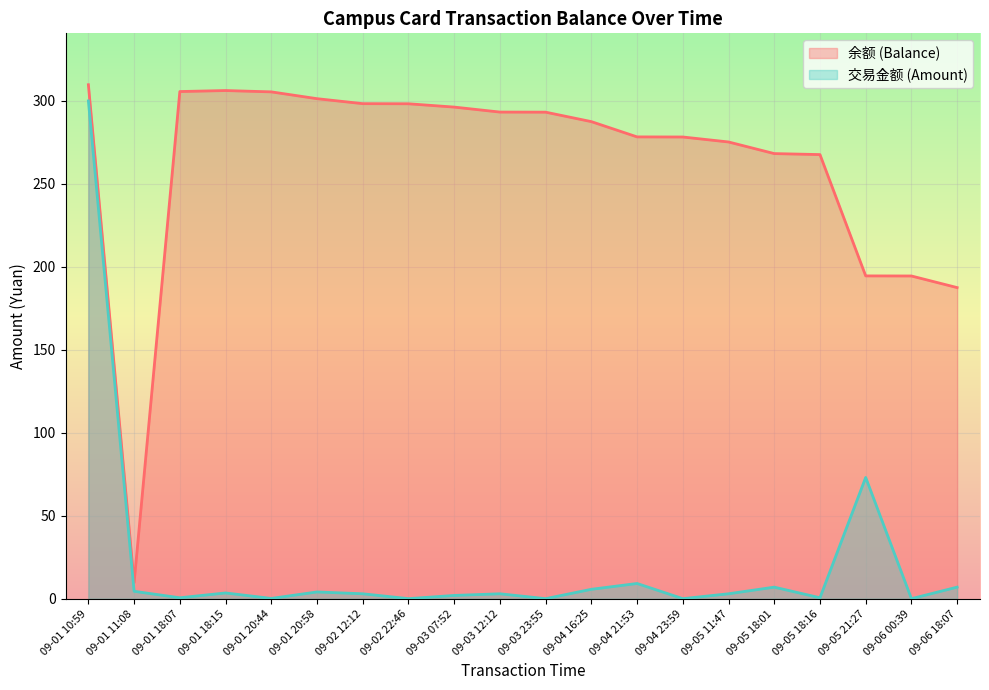

At which category does 充值/消费 reach its first local peak?

09-01 18:15